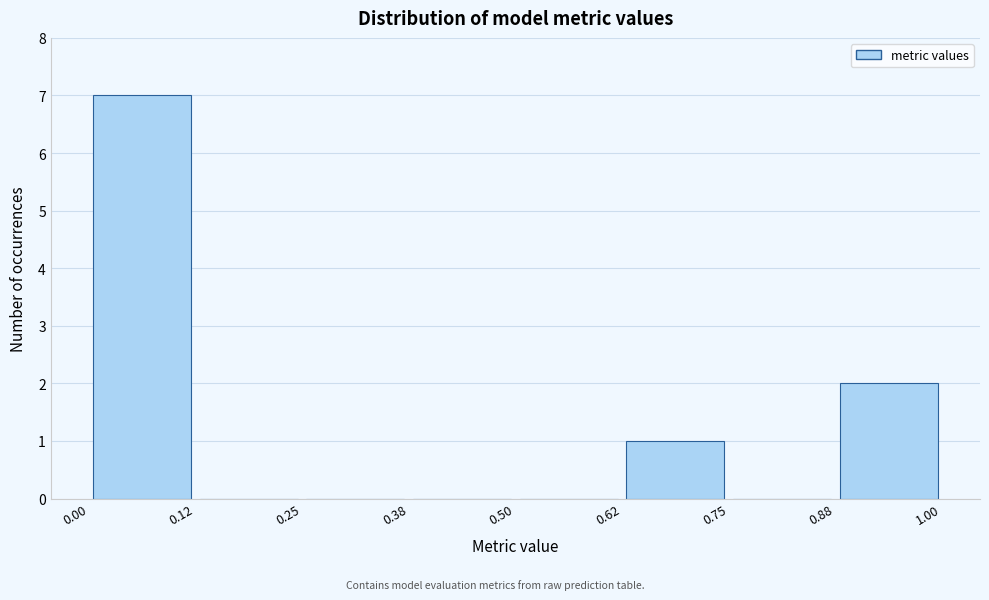

Which range on the x-axis has the tallest bar?

0.00 to 0.12